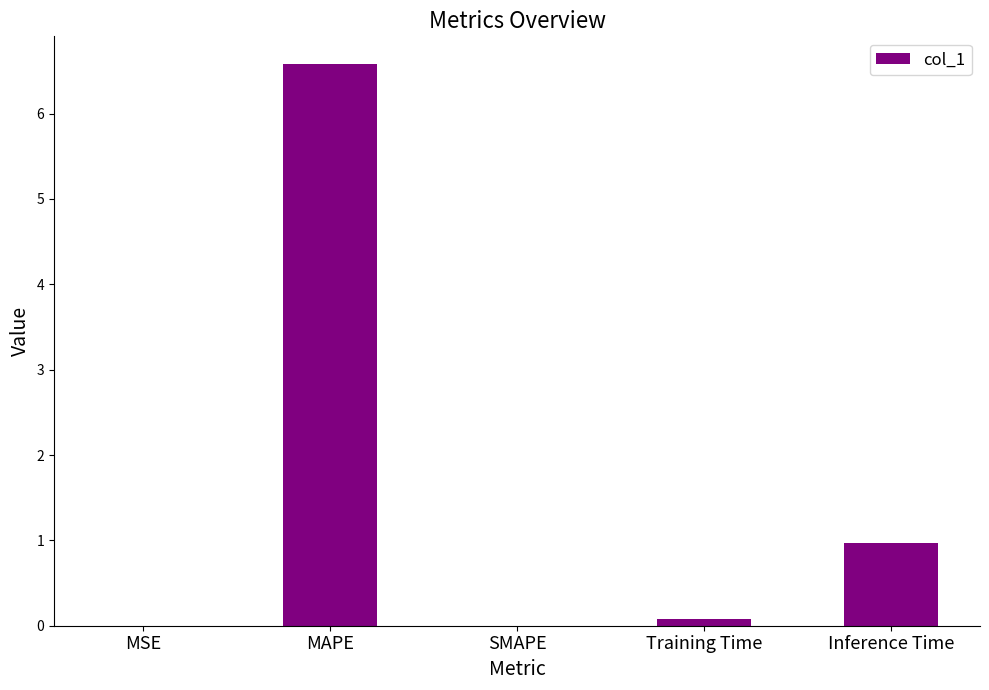

What is the change in value from MSE to Training Time?

+0.1